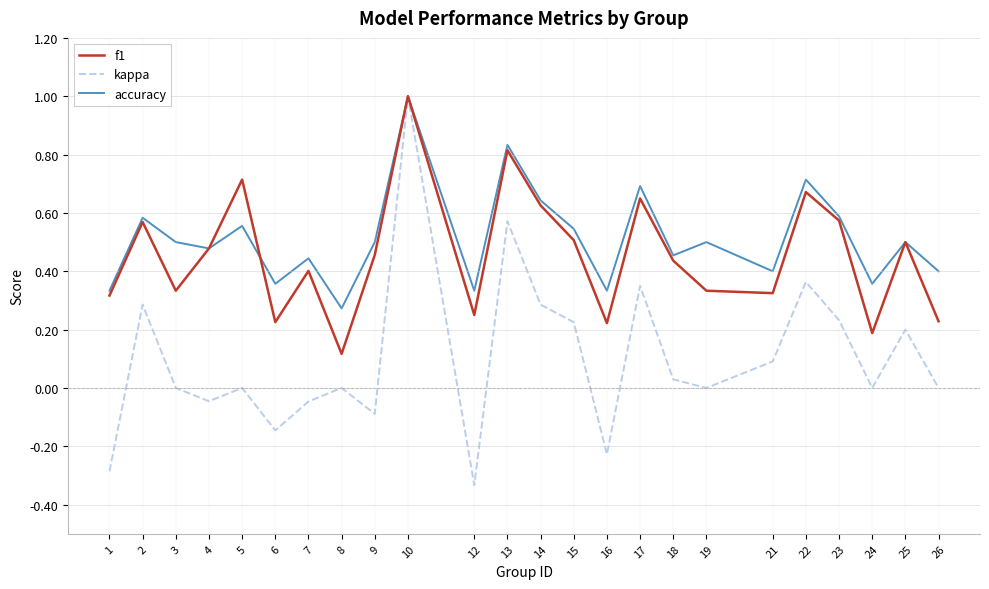

The value of accuracy at 6 is 0.4. True or false?

True